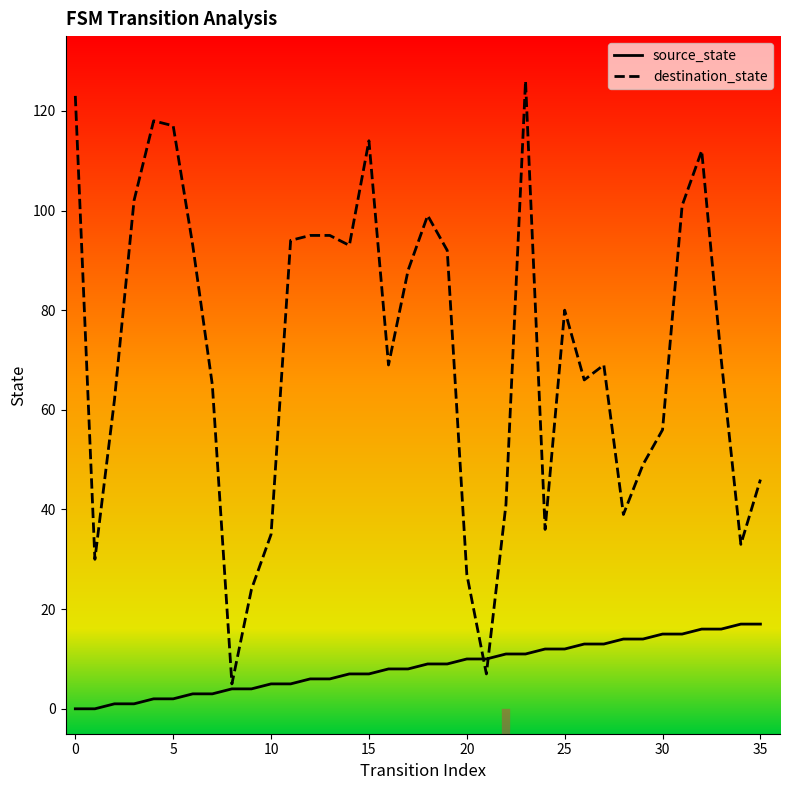

Which series has the widest spread of values?

destination_state